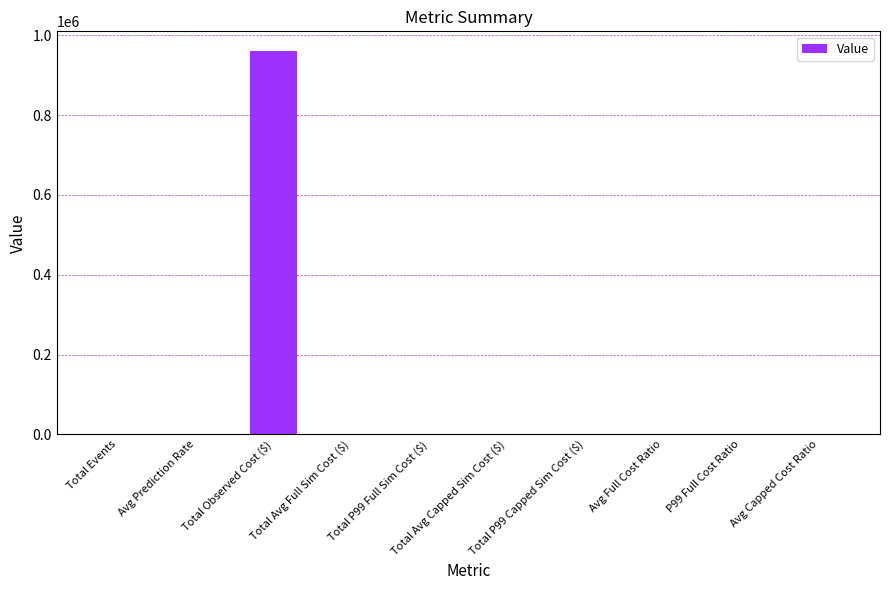

What is the greatest value displayed?

961704